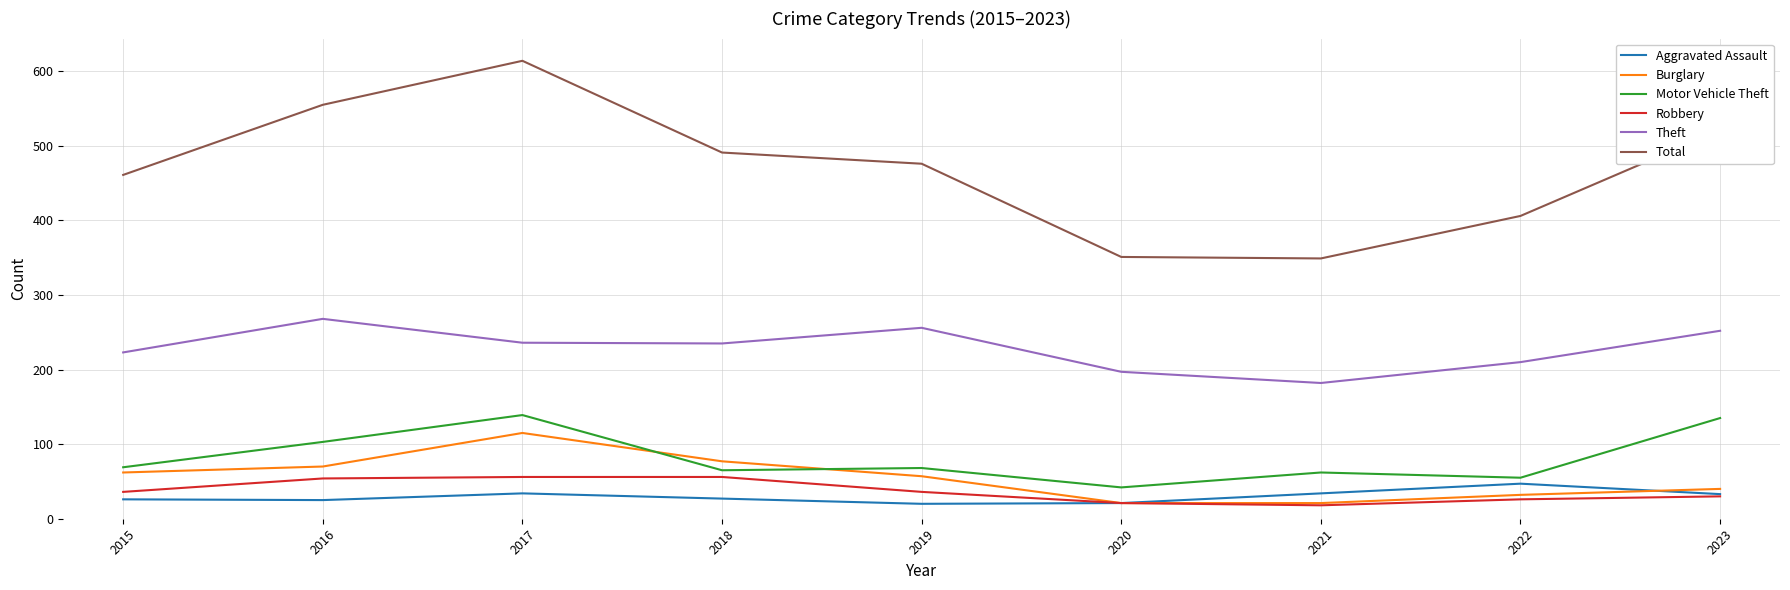

True or false: Motor Vehicle Theft has more than 0 interior local peaks.

True